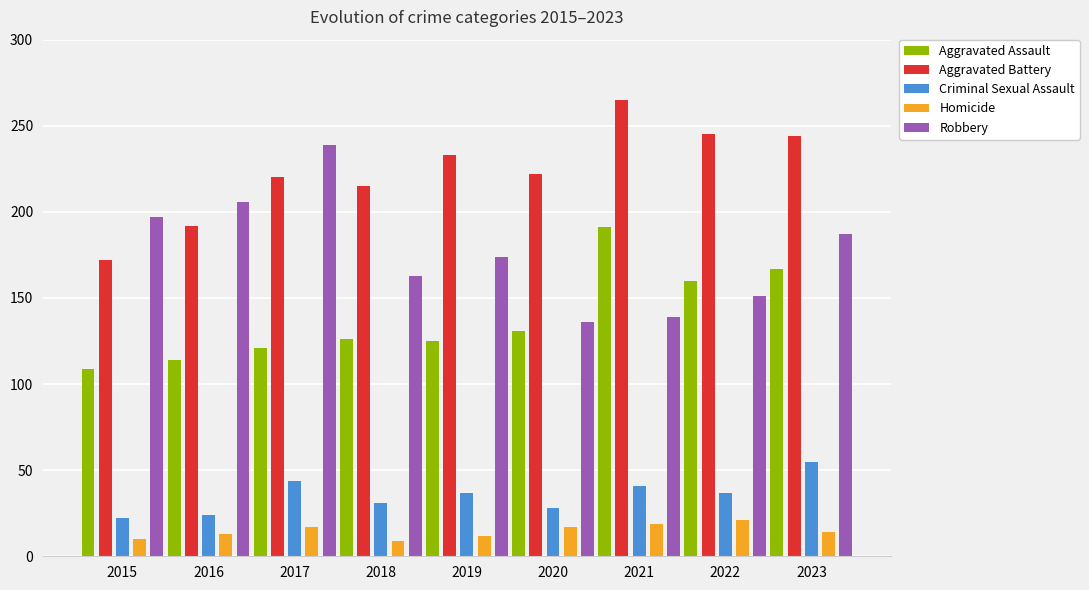

What is the greatest value displayed?

265